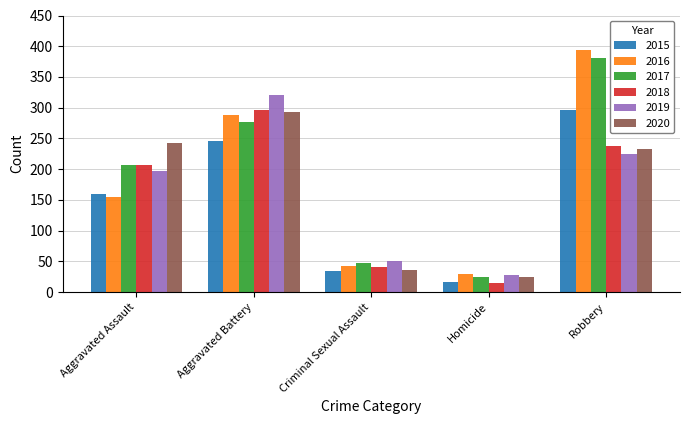

Is the value of 2015 at Criminal Sexual Assault greater than the value of 2017 at Robbery?

No